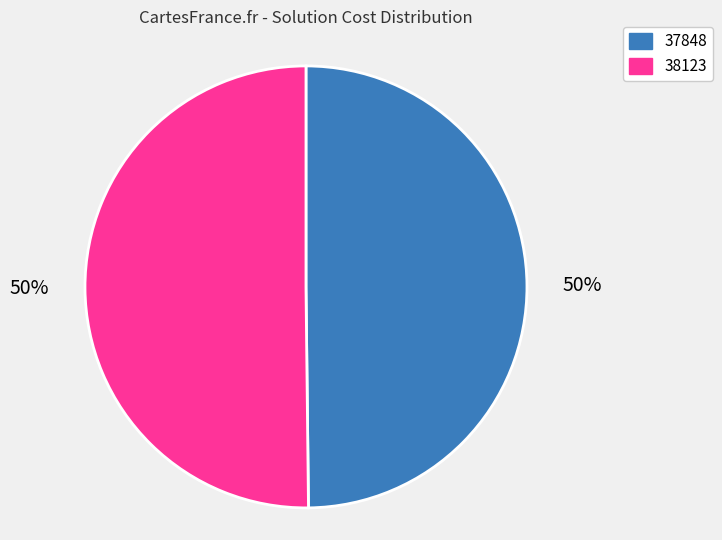

What percentage is the 38123 slice, to the nearest percent?

50%